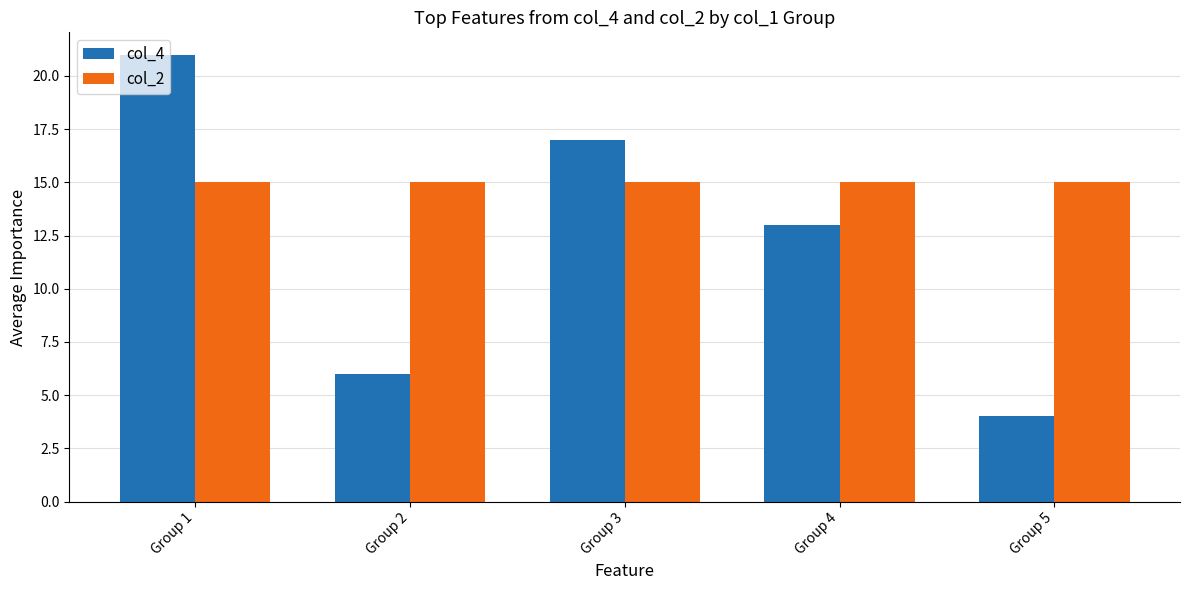

At which label does col_4 first exceed 13?

Group 1